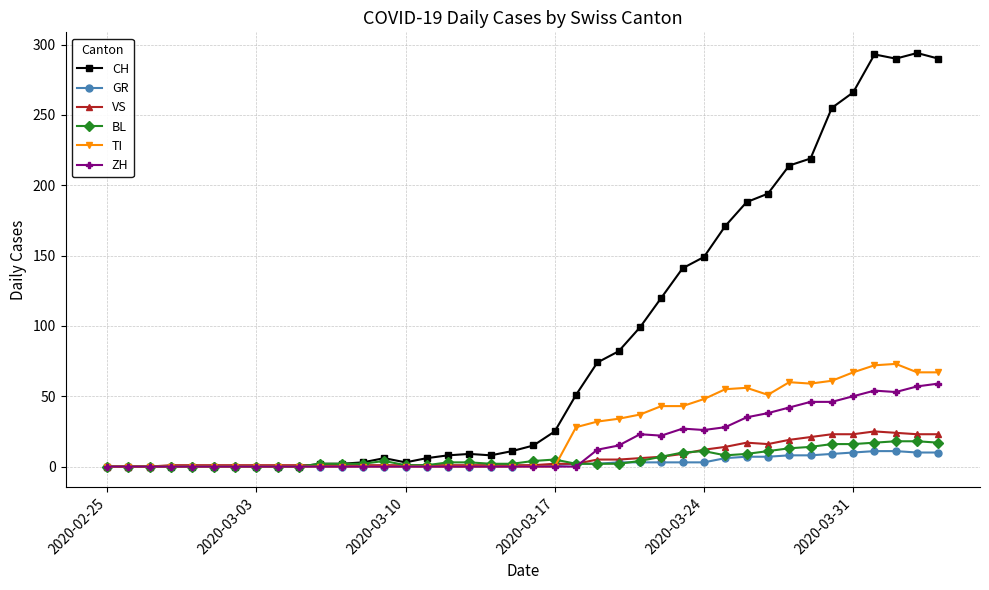

Which series has the widest spread of values?

CH